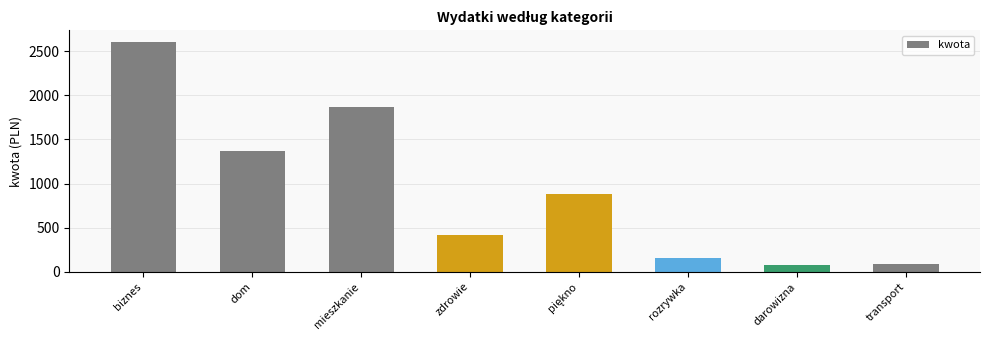

Which has a higher value, dom or transport?

dom